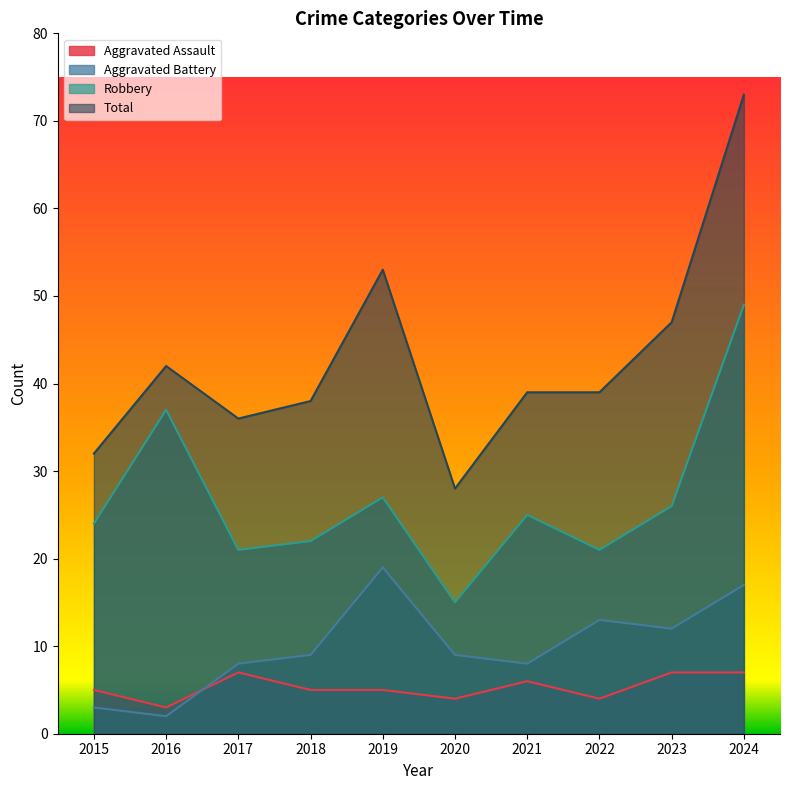

How many values in the Aggravated Battery series exceed 9?

4